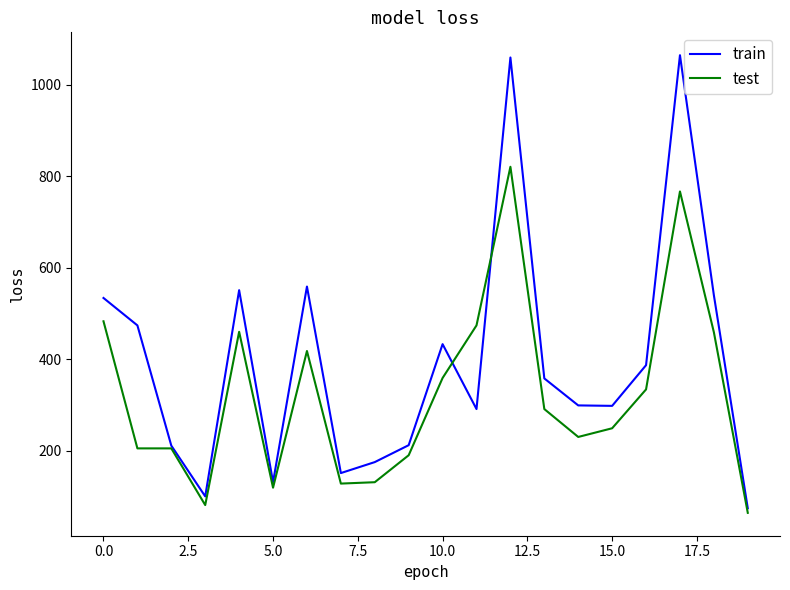

List the series in order of their peak value, lowest first.

test, train